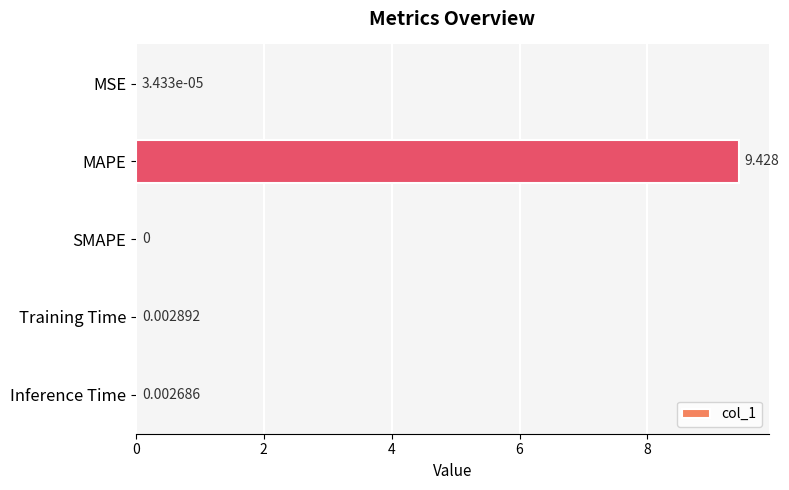

At which label is the value closest to 4?

Training Time